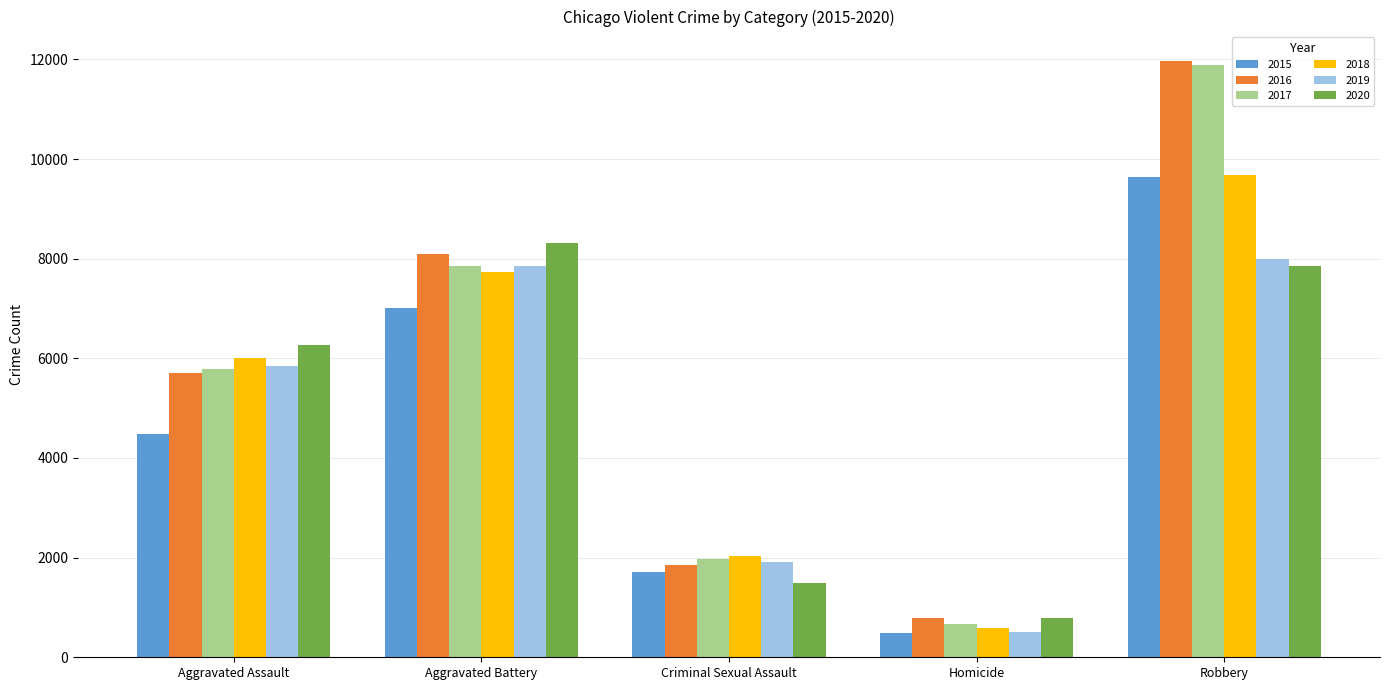

Where is 2019 nearest to the value 4247?

Aggravated Assault